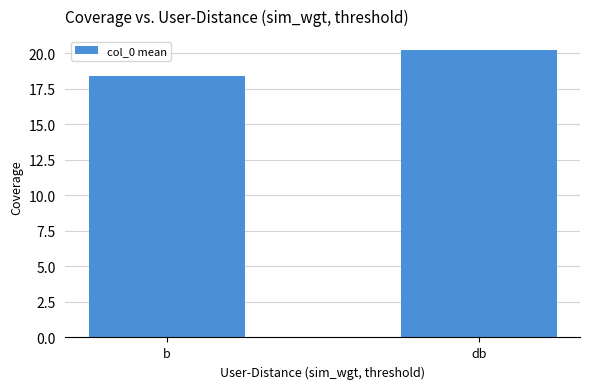

Reading right to left, transcribe all the data shown in this chart.

db=20.2	b=18.4